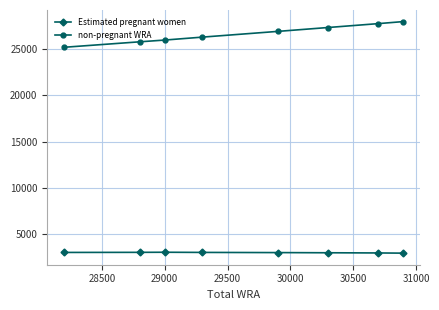

What is the difference between the second highest and second lowest values in the non-pregnant WRA series?

1965.6